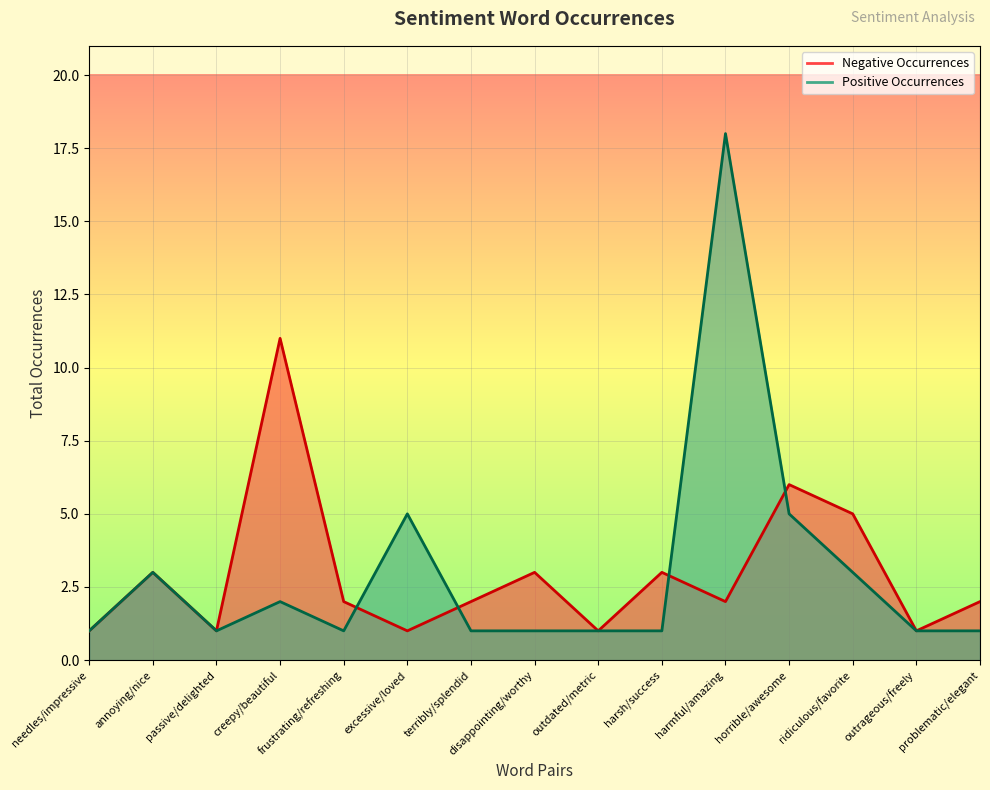

Where do Negative Occurrences and Positive Occurrences first cross each other?

frustrating/refreshing and excessive/loved